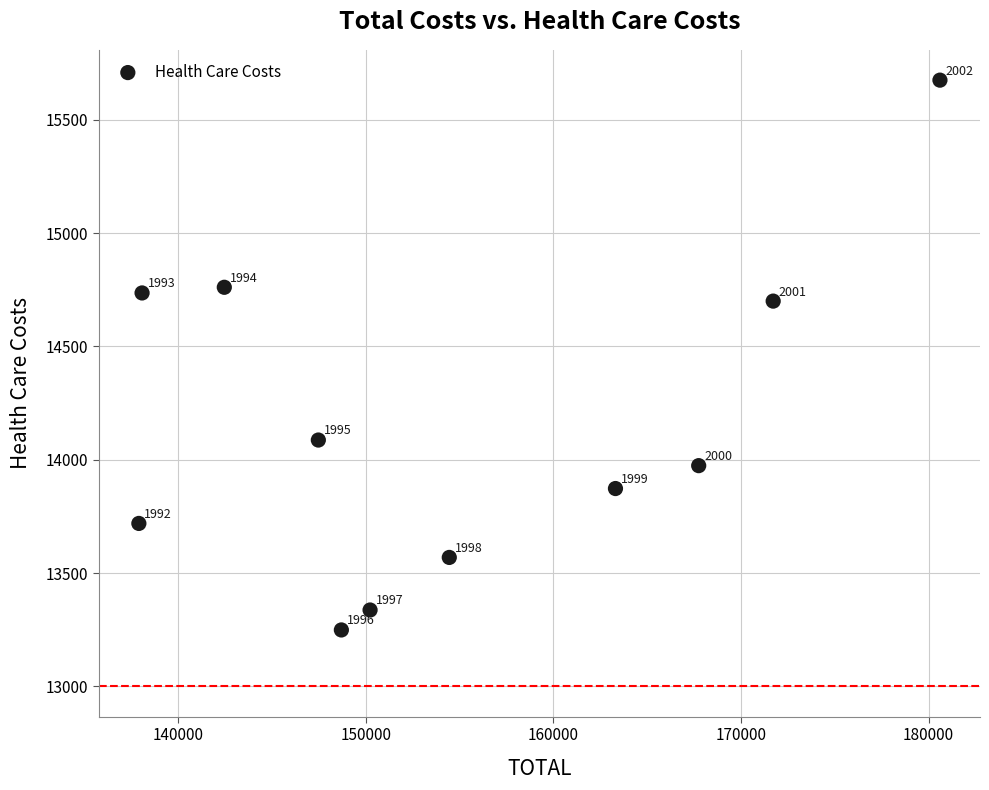

What is the range of X values (max minus min)?

42686